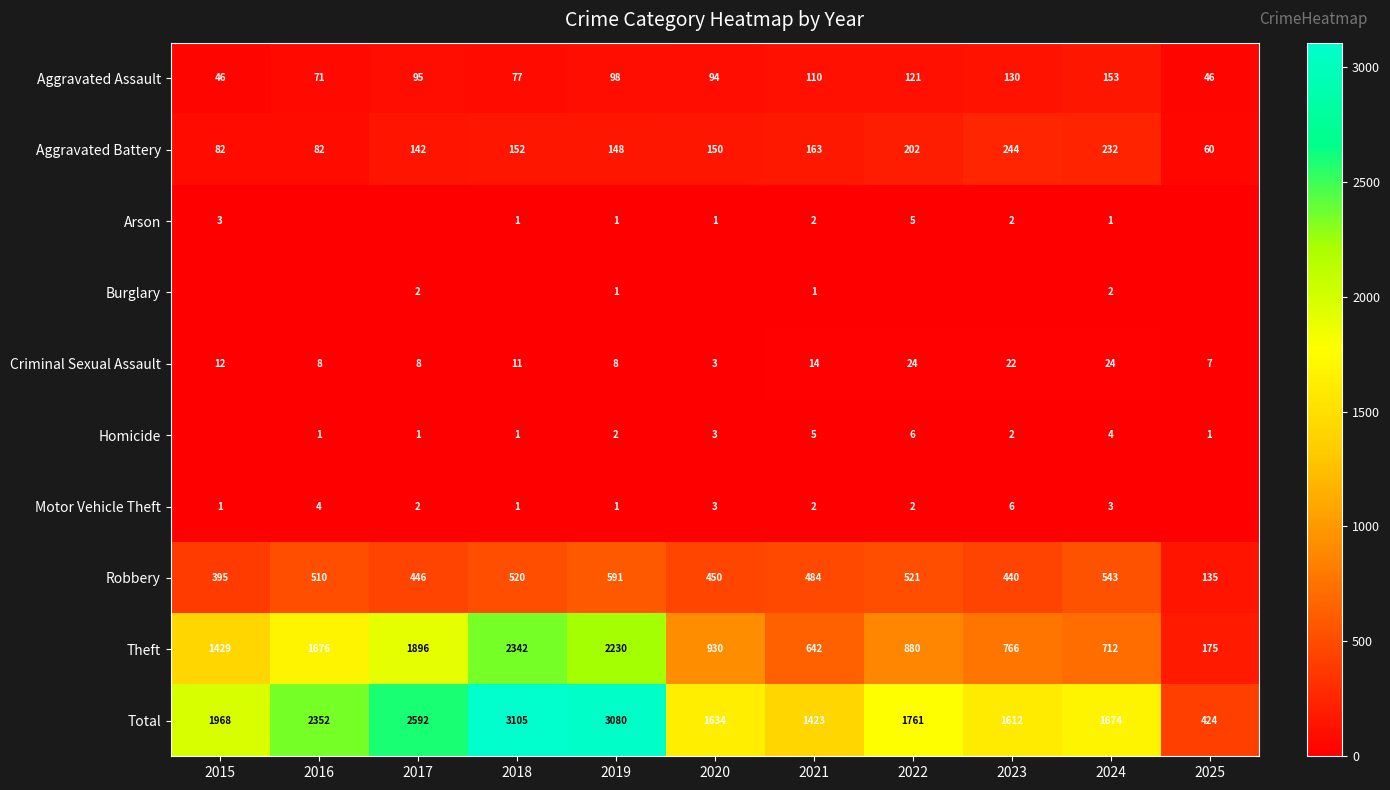

What is the average value of the Criminal Sexual Assault series?

13